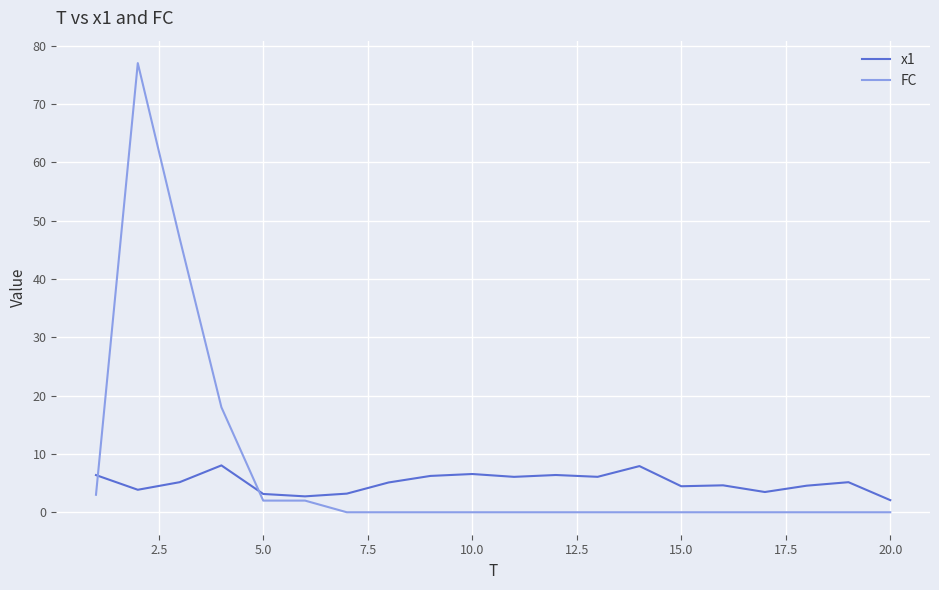

Which series has the largest range (max minus min)?

FC